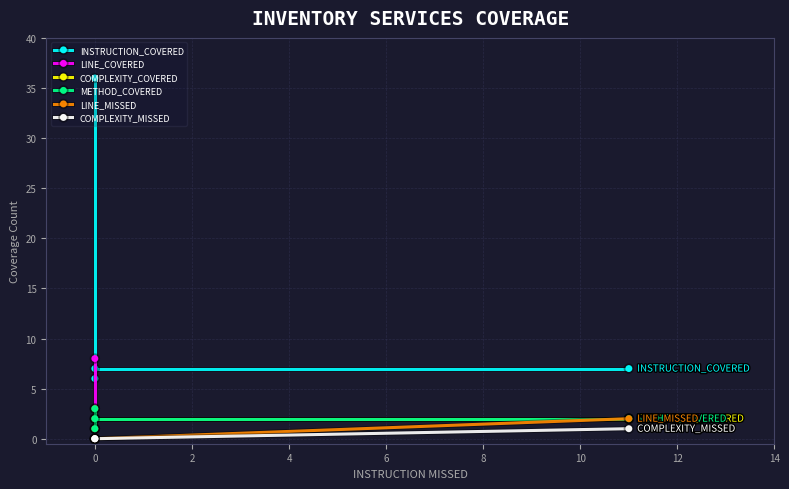

Is it true that COMPLEXITY_MISSED equals 1 at 4?

False